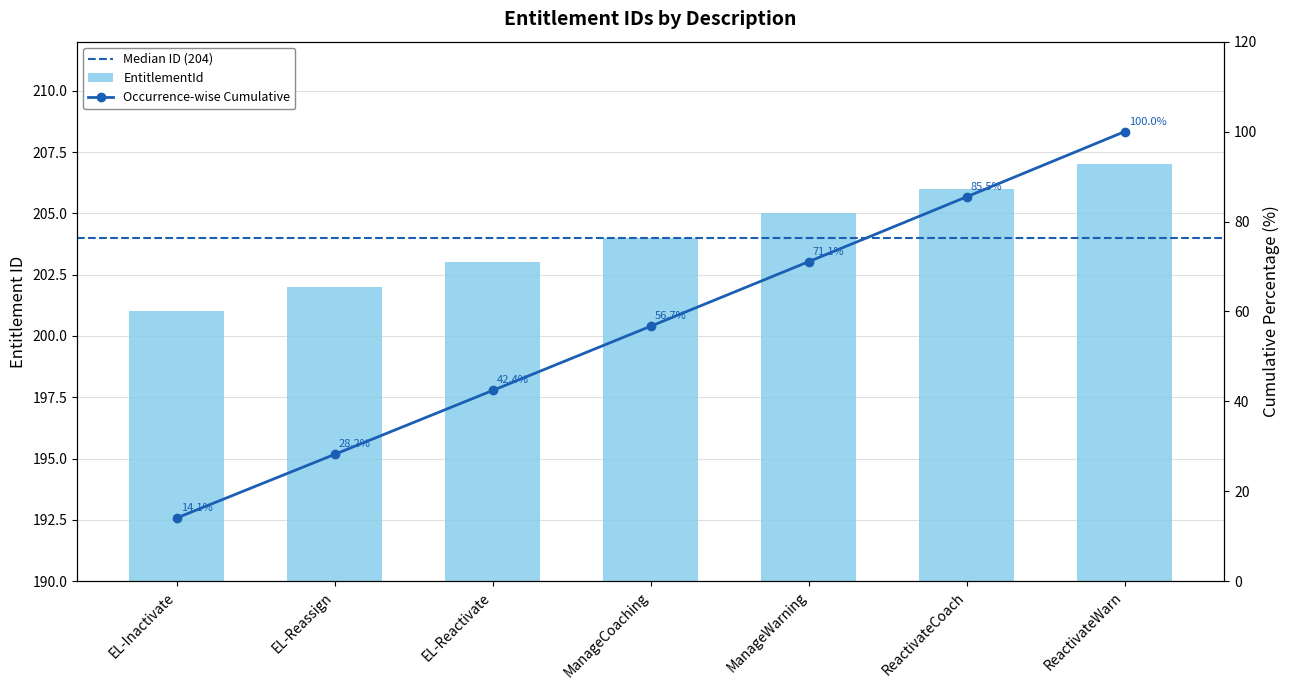

Rank the categories by value from lowest to highest.

EL-Inactivate, EL-Reassign, EL-Reactivate, ManageCoaching, ManageWarning, ReactivateCoach, ReactivateWarn